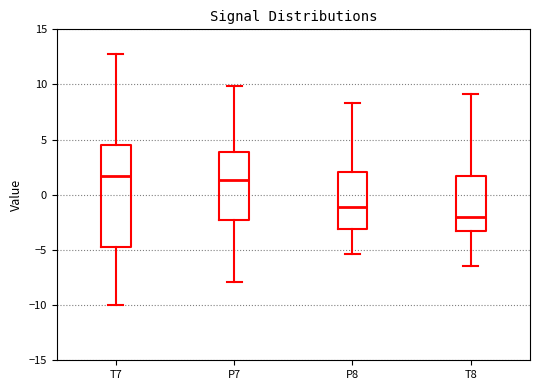

Reading left to right, read every box against the y-axis: the position of its median line, the range the box covers, and the ends of its whiskers. The values are not printed on the chart, so give them approximately, as read against the axis.

T7: median 1.5, box -4.5 to 4.5, whiskers -10.0 to 13.0
P7: median 1.5, box -2.5 to 4.0, whiskers -8.0 to 10.0
P8: median -1.0, box -3.0 to 2.0, whiskers -5.5 to 8.5
T8: median -2.0, box -3.5 to 1.5, whiskers -6.5 to 9.0